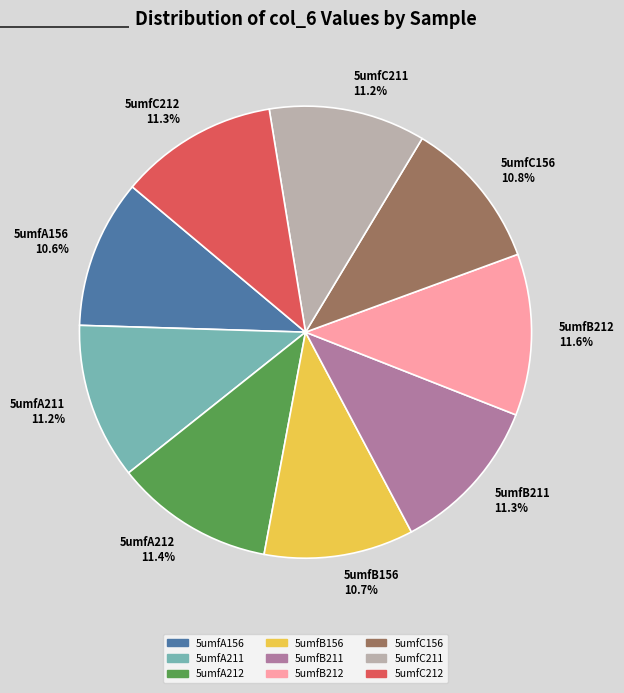

What percentage is NOT represented by 5umfA156?

89.4%